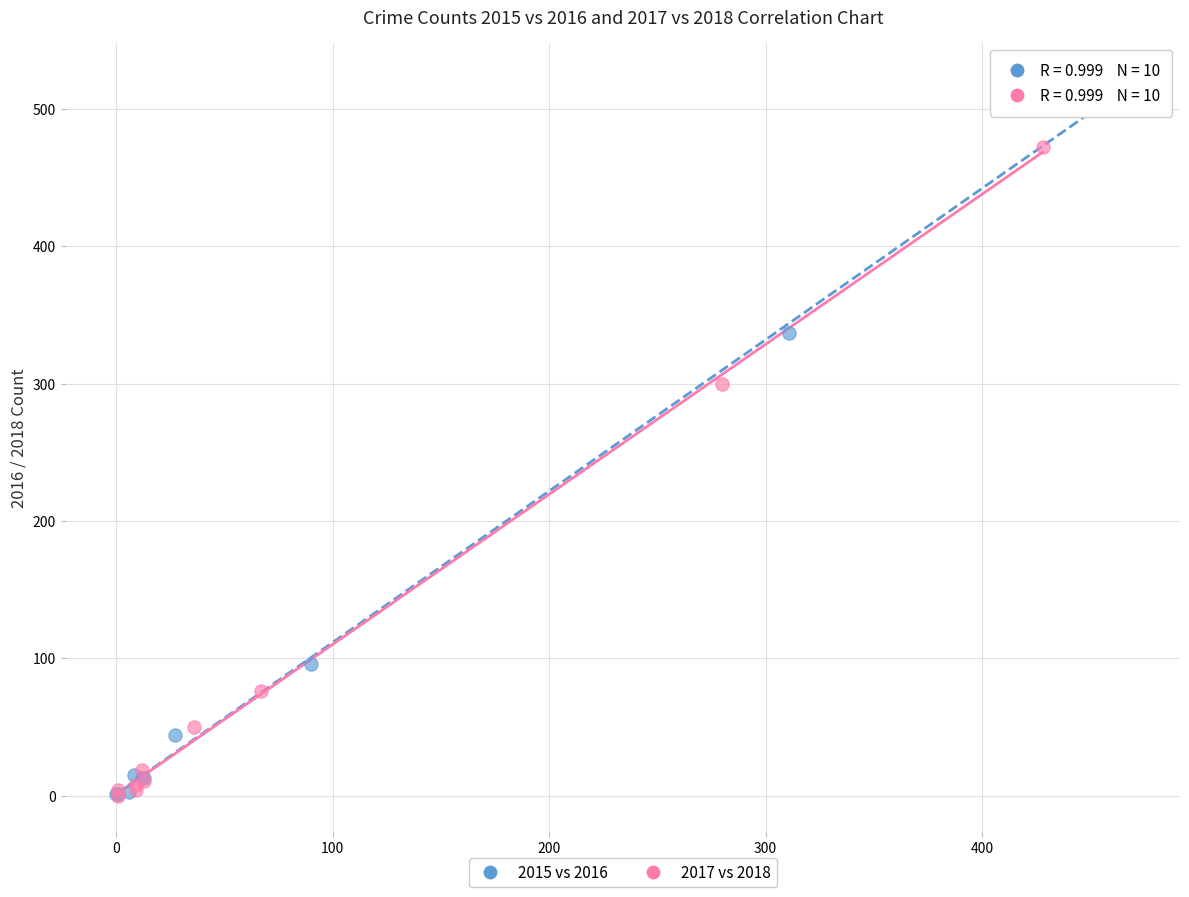

Which series has the largest Y range (max minus min)?

2015 vs 2016